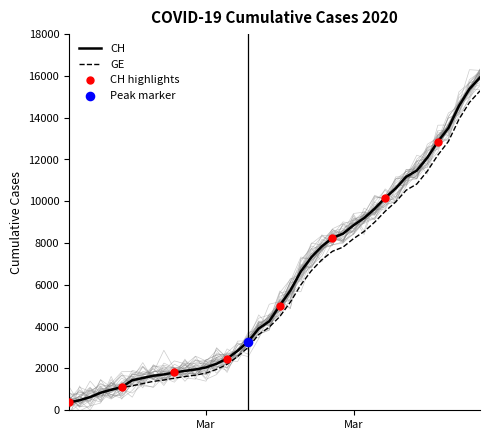

Which series has the largest total across all categories?

CH